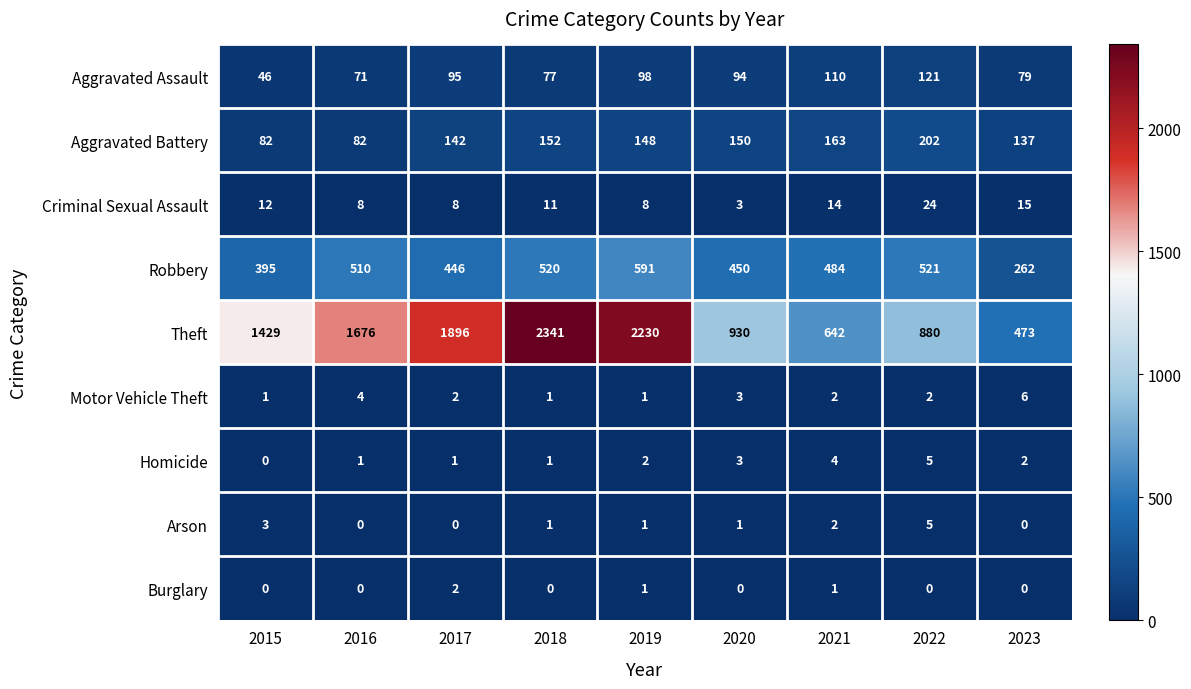

What is the spread (max minus min) of values at 2022?

880